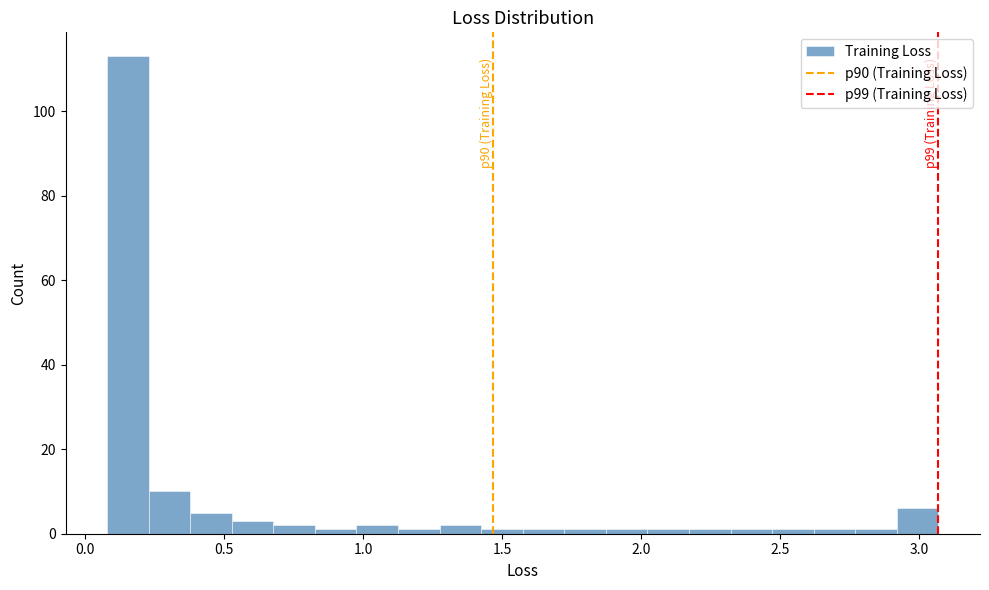

Around what value on the x-axis is the tallest bar? Give the approximate position of its centre, as read against the axis.

0.15